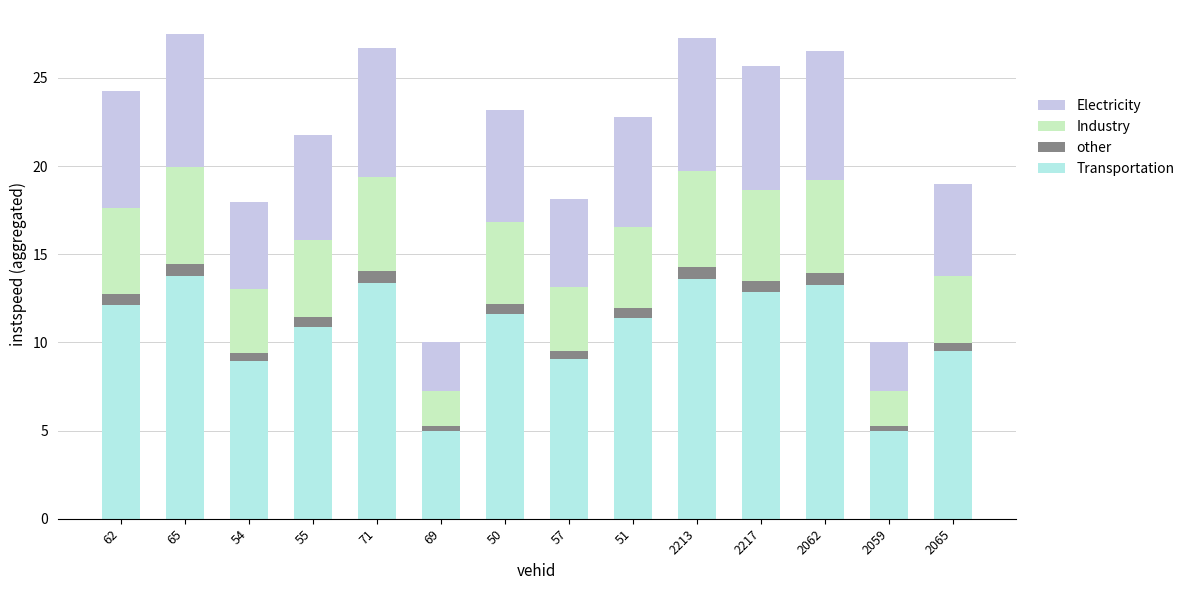

What is the total value across all series at 2217?

25.7